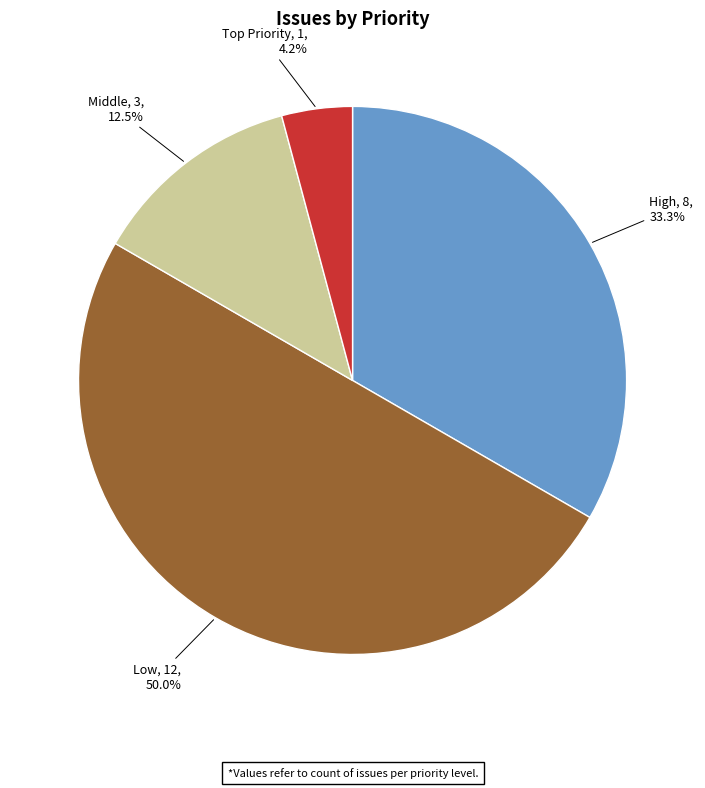

To the nearest percent, what is the difference between the largest and smallest slice percentages?

46%